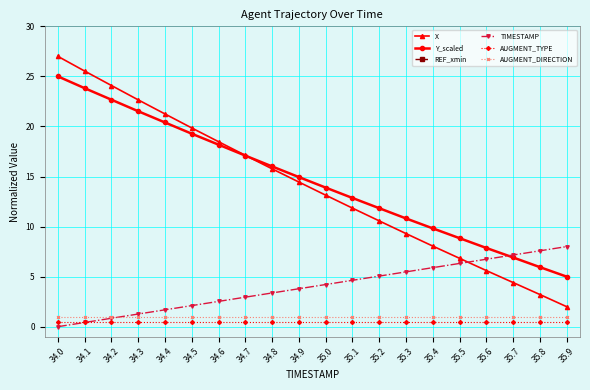

Is the value of Y_scaled at 34.7 greater than the value of AUGMENT_DIRECTION at 35.0?

Yes